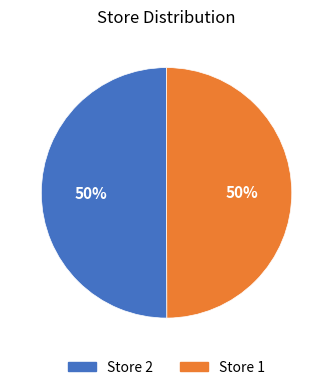

Count the number of slices in the pie.

2